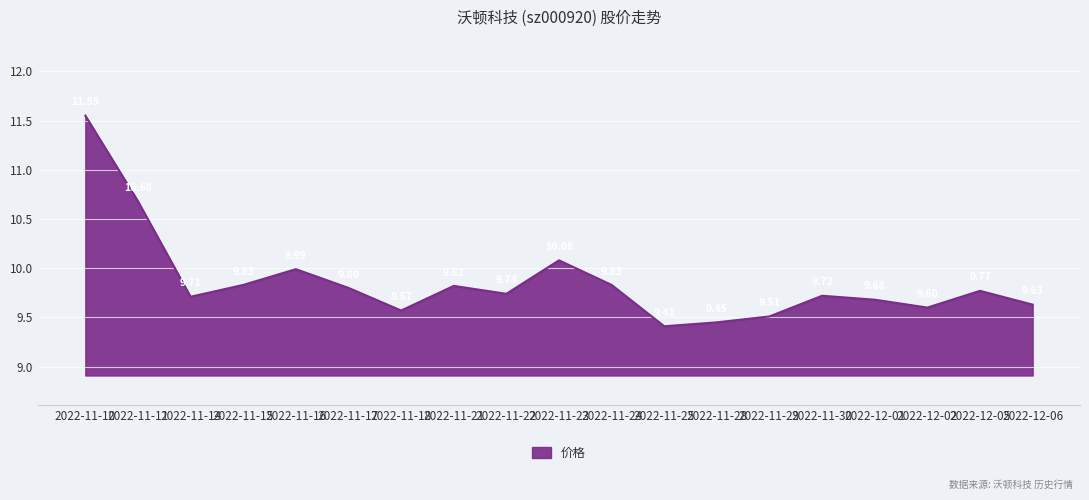

Is it true that the value at 2022-12-05 is 5.9?

False